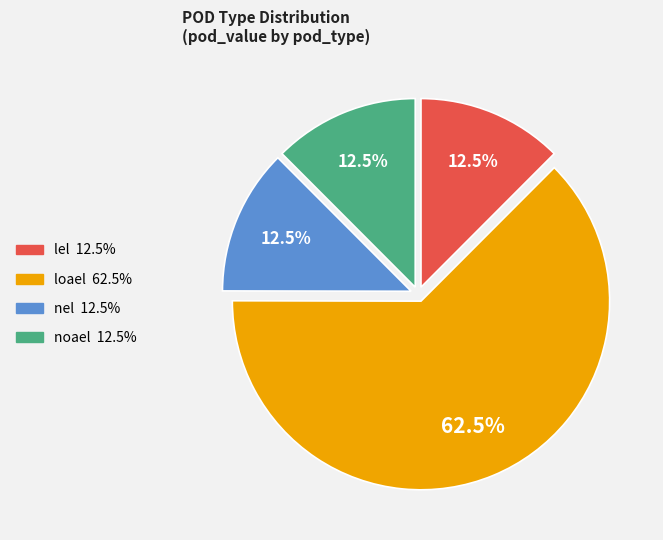

Between loael and nel, which is larger?

loael